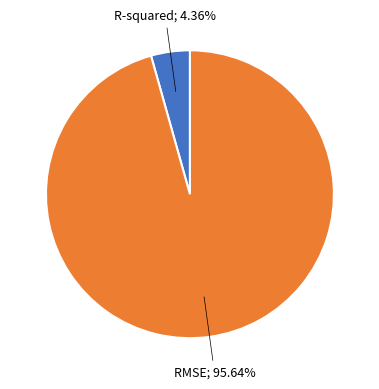

Is there any slice that represents more than half of the pie?

Yes